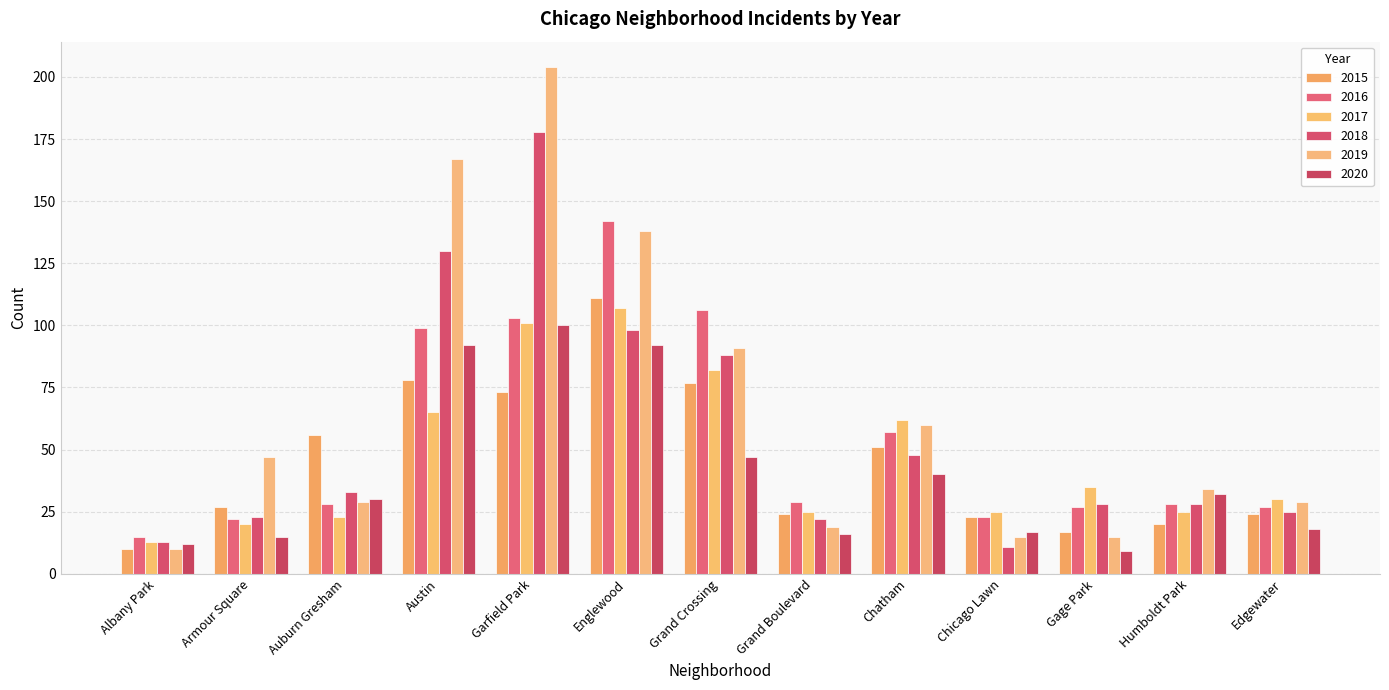

How many series are shown in this chart?

6